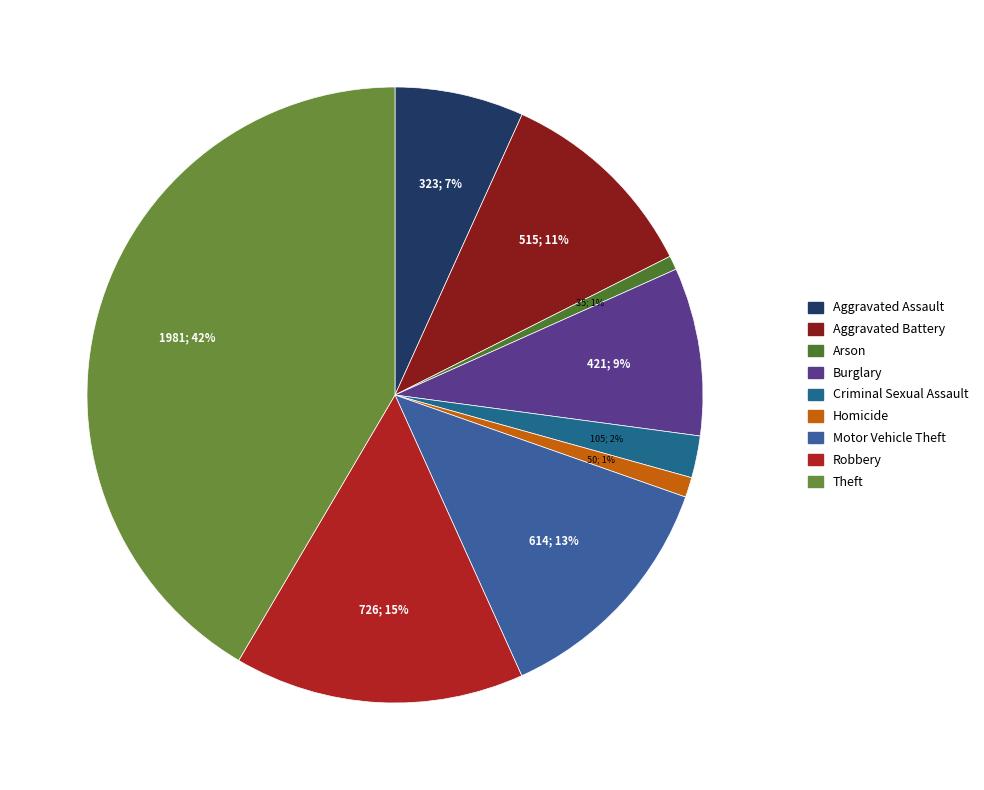

To the nearest percent, what is the average slice percentage?

11%